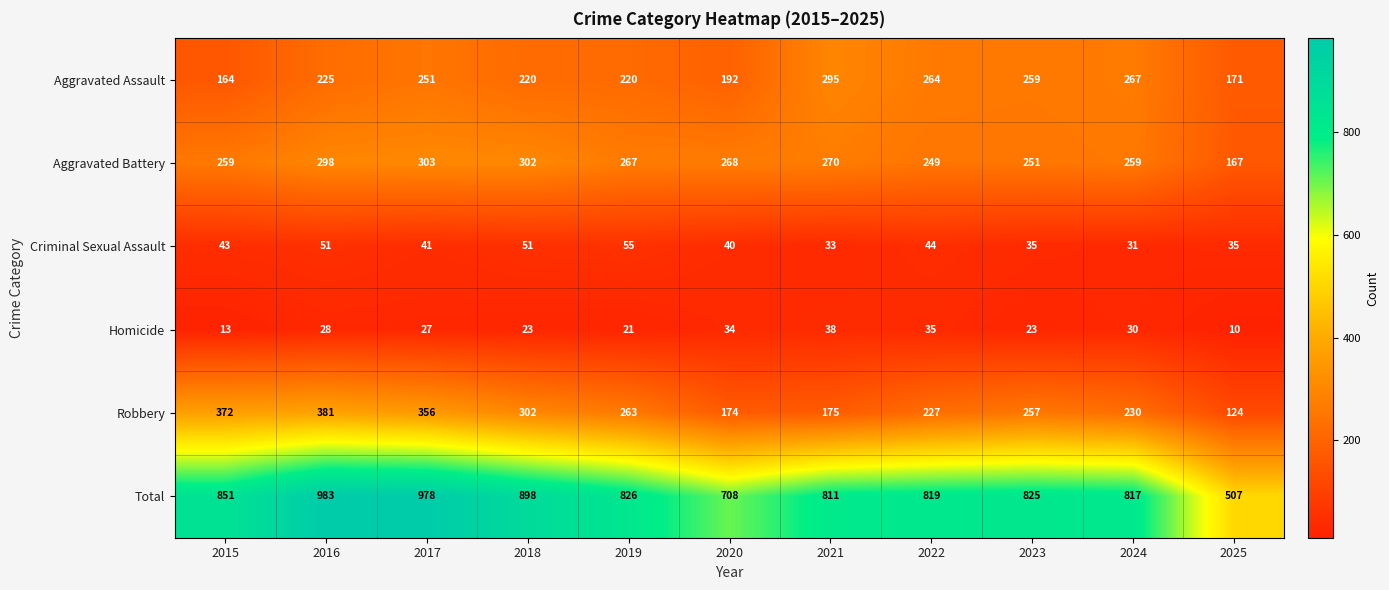

Which label corresponds to the largest value in the chart?

2016